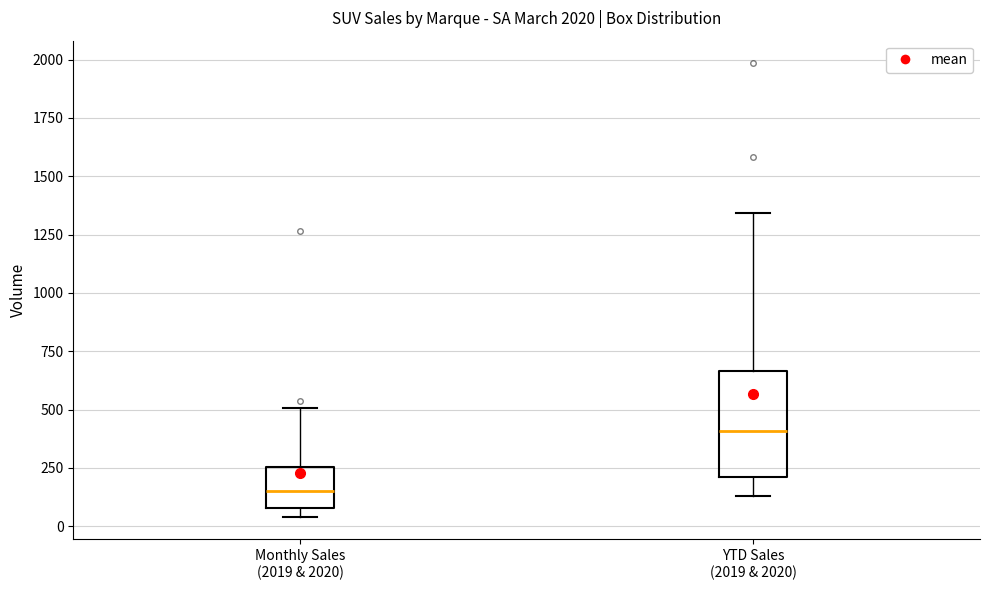

Reading left to right, transcribe this box plot: for each box, give where its median line is, the range the box spans, and where its two whiskers end, as read against the y-axis. The values are not printed on the chart, so give them approximately, as read against the axis.

Monthly Sales (2019 & 2020): median 150, box 100 to 250, whiskers 50 to 500
YTD Sales (2019 & 2020): median 400, box 200 to 650, whiskers 150 to 1350